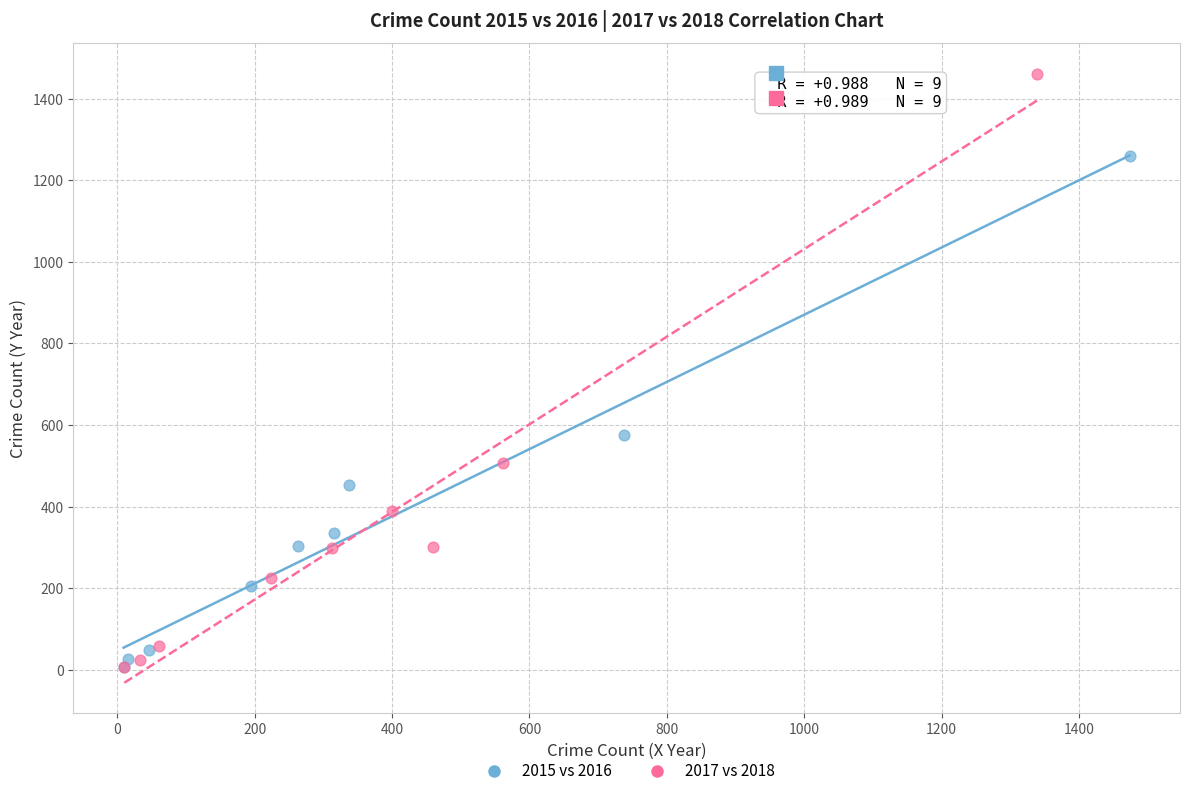

Which series contains the highest Y value?

2017 vs 2018